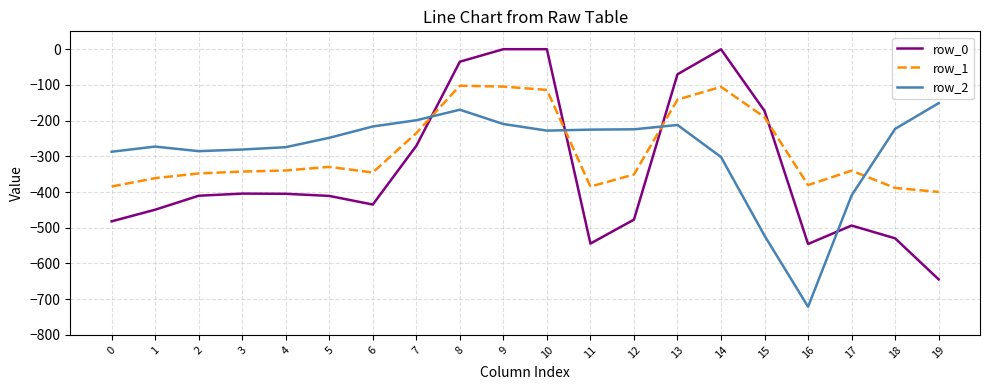

The value of row_0 at 17 is -493.8. True or false?

True